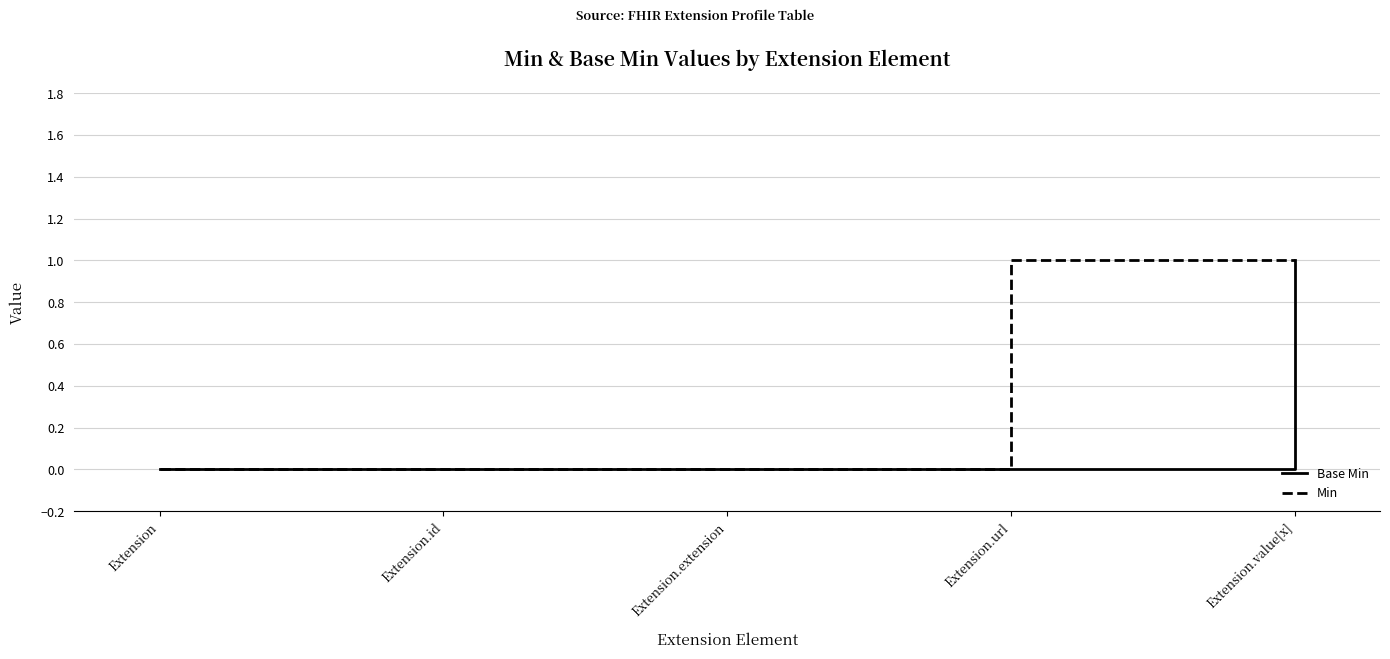

What position from the left is Extension?

1